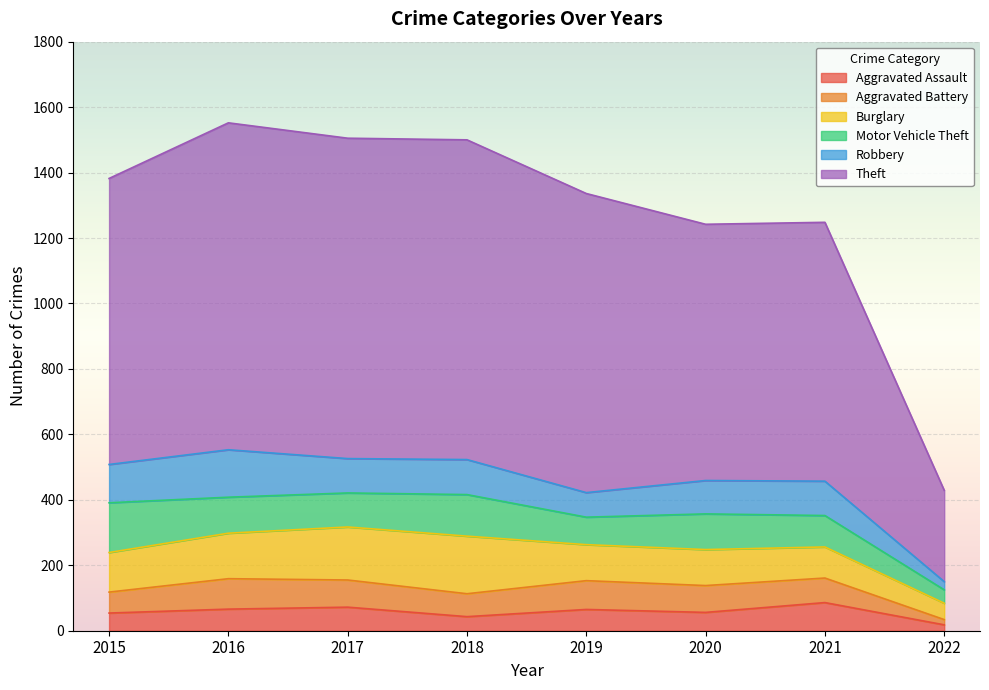

What is the spread (max minus min) of values at 2019?

849